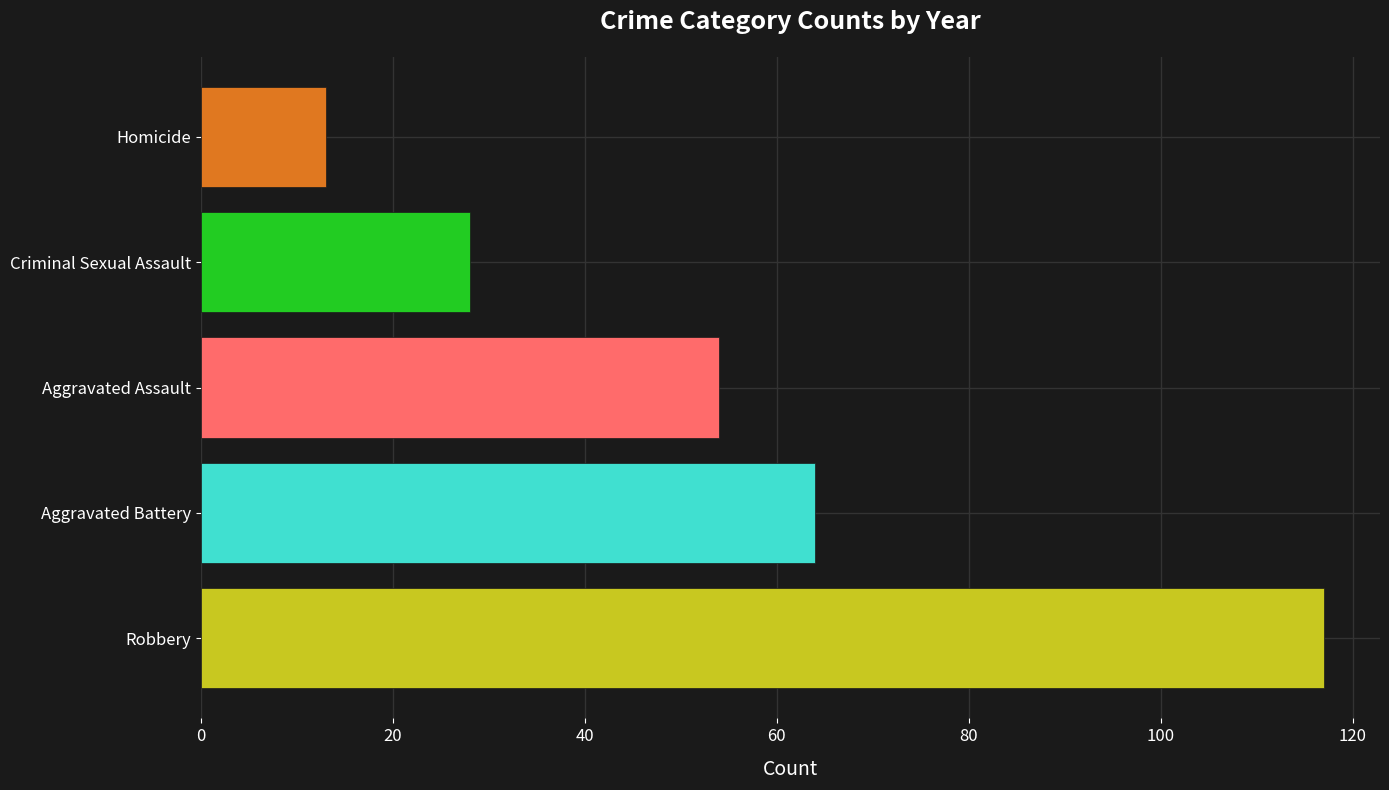

Is it true that the value at Homicide is 20?

False